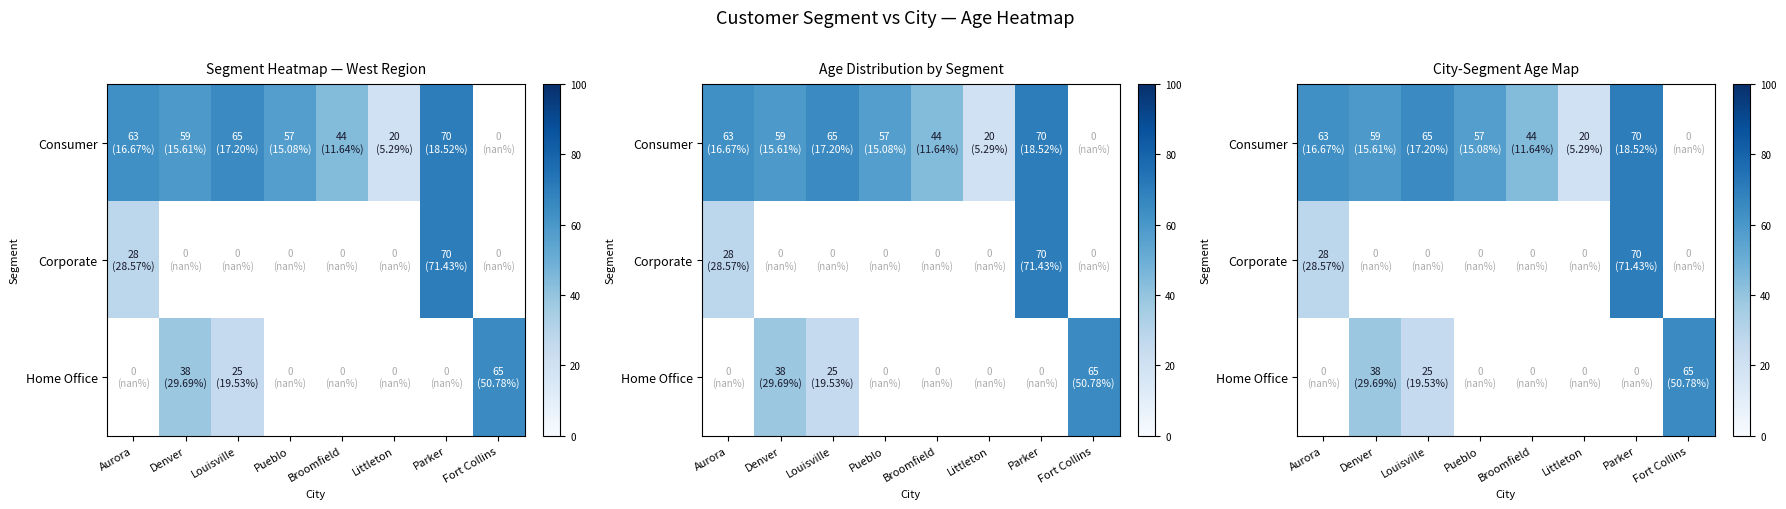

Count the number of data series in this chart.

3